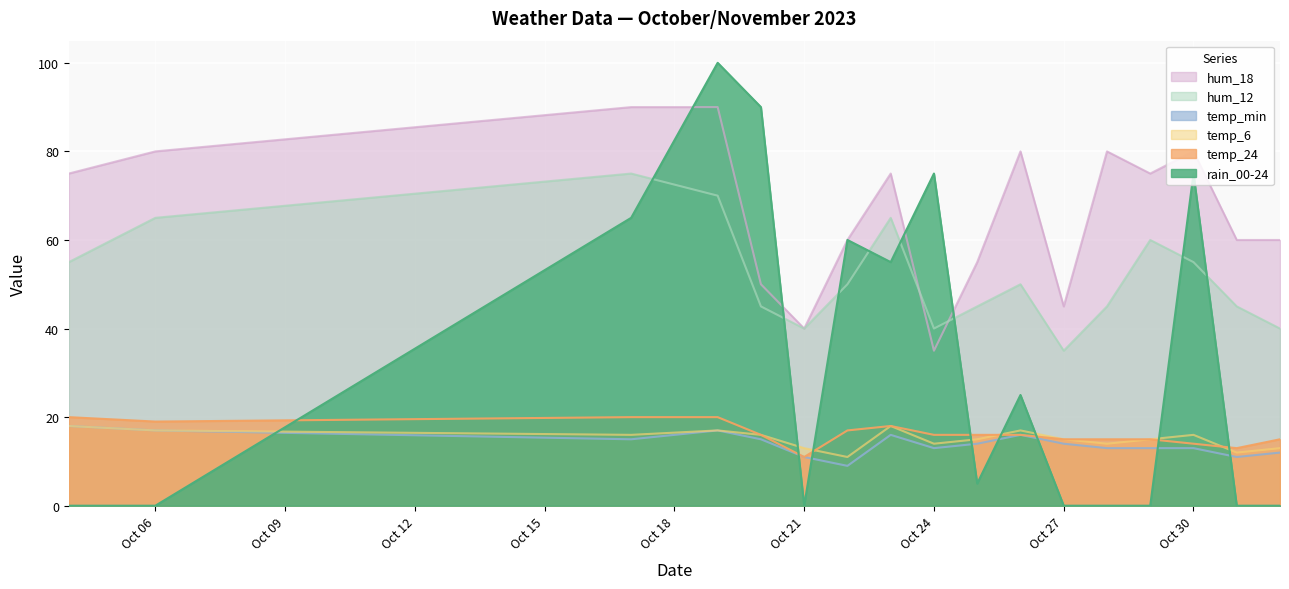

The value of temp_6 at 2023-10-20 is 16. True or false?

True